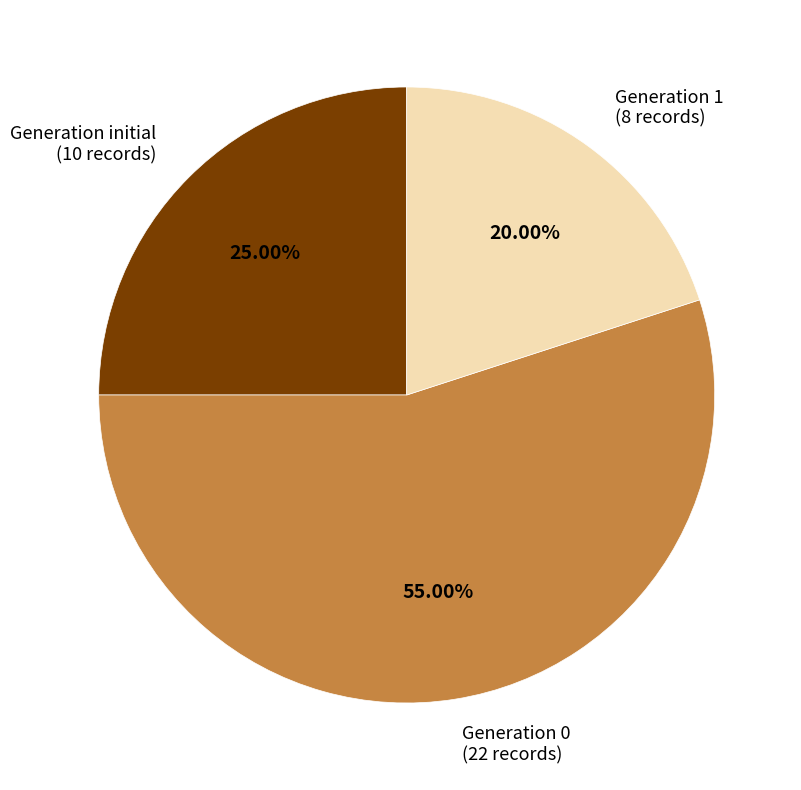

Is there any slice that represents more than half of the pie?

Yes